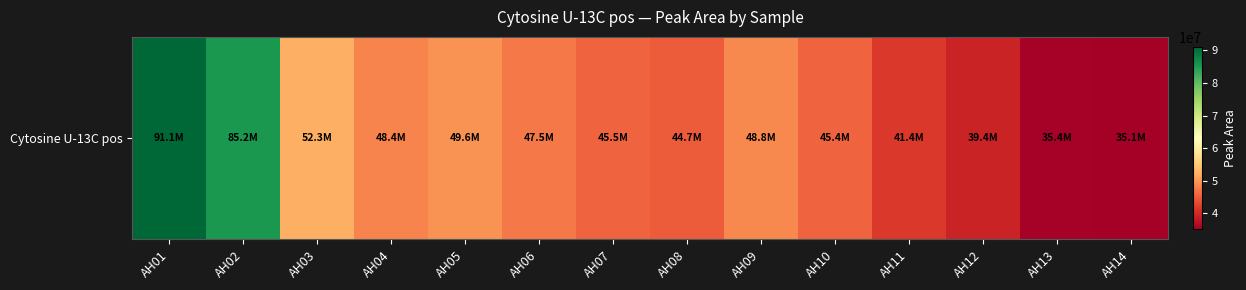

Rank the categories by value from lowest to highest.

AH14, AH13, AH12, AH11, AH08, AH10, AH07, AH06, AH04, AH09, AH05, AH03, AH02, AH01